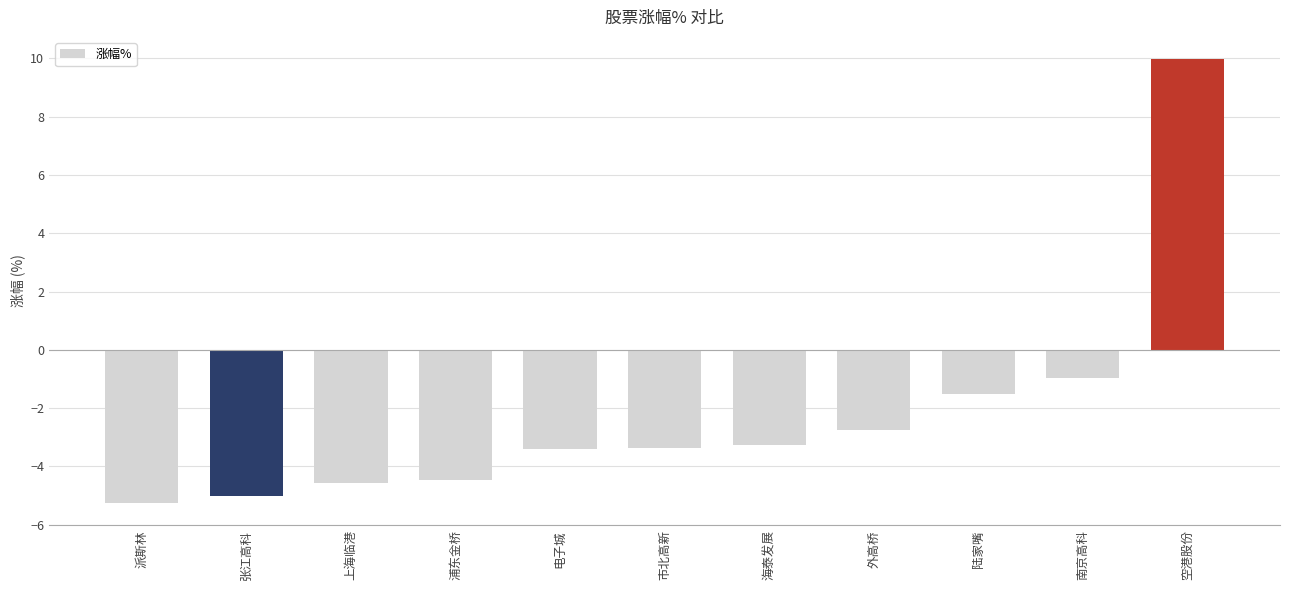

What is the minimum value shown in the chart?

-5.2